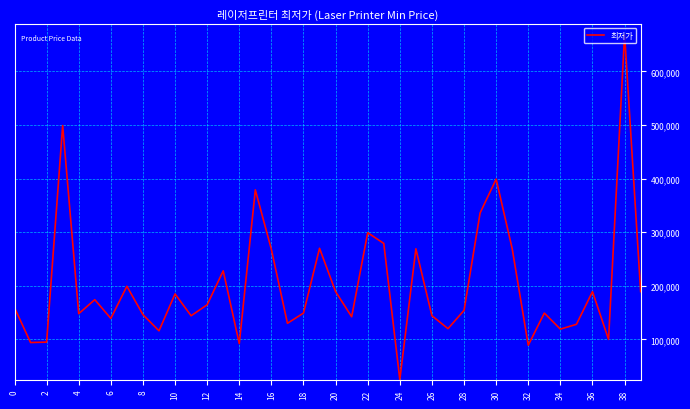

What is the difference between the maximum and minimum values?

644340